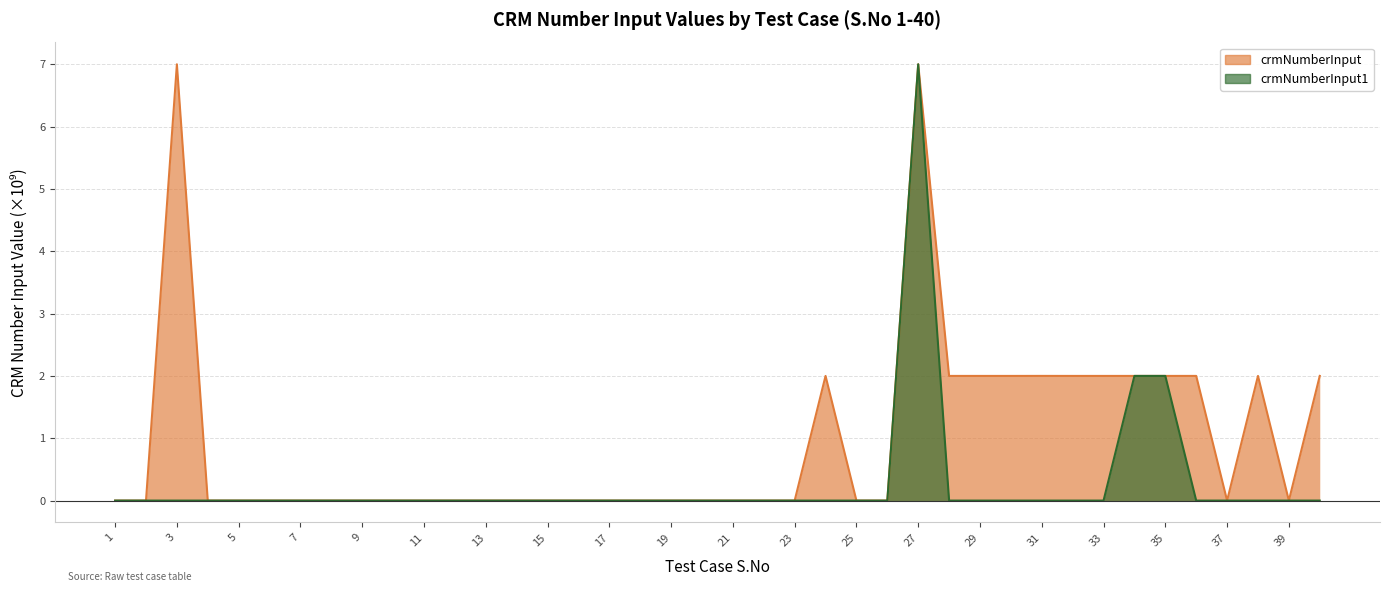

How many data points does each series have?

40